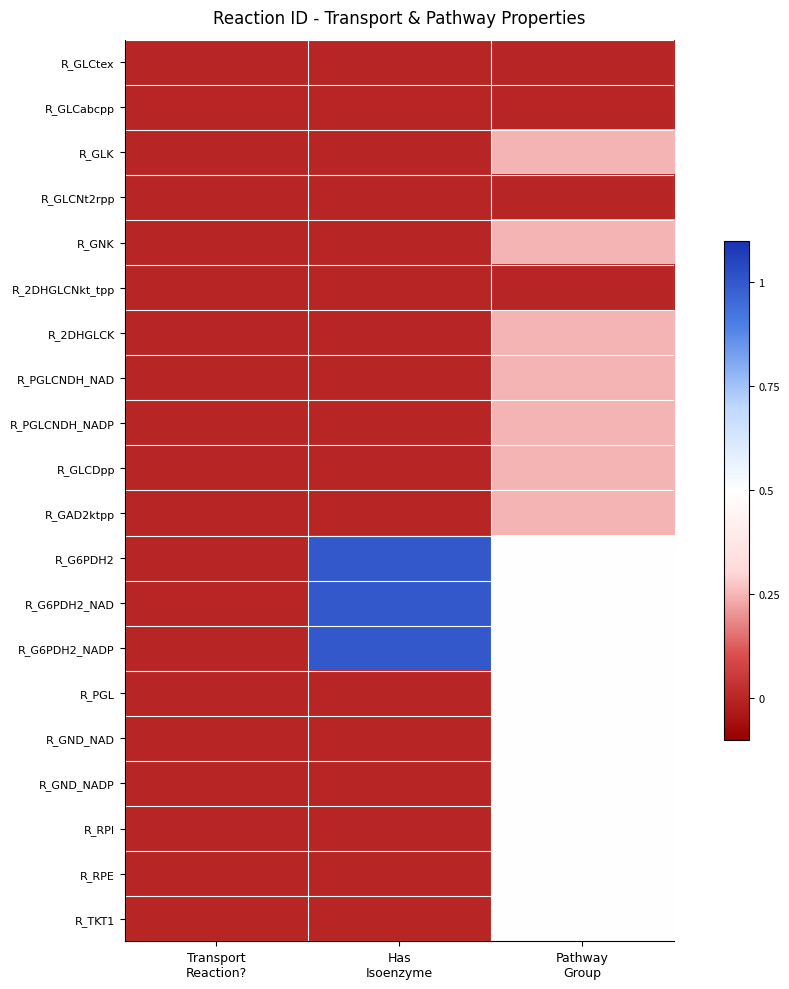

Between Has
Isoenzyme and Transport
Reaction?, which is larger?

Has
Isoenzyme